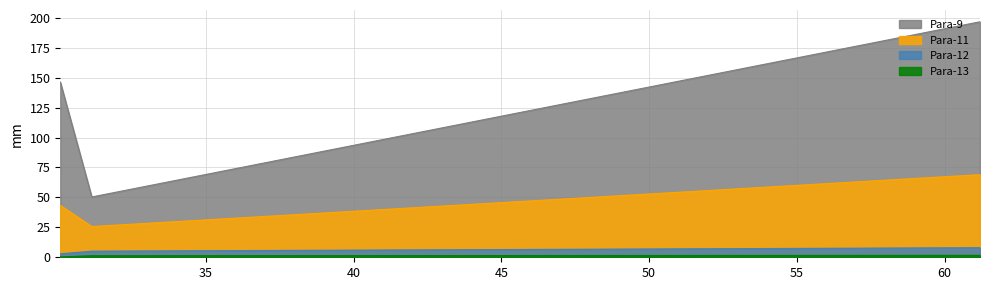

List the series in order of their peak value, highest first.

Para-9, Para-11, Para-12, Para-13